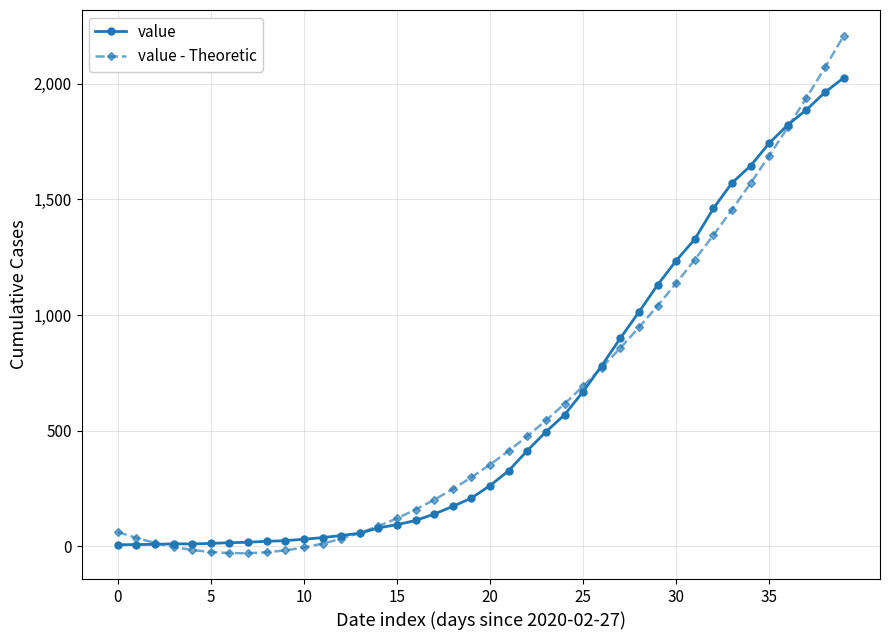

How many intersections are there between value - Theoretic and value?

4